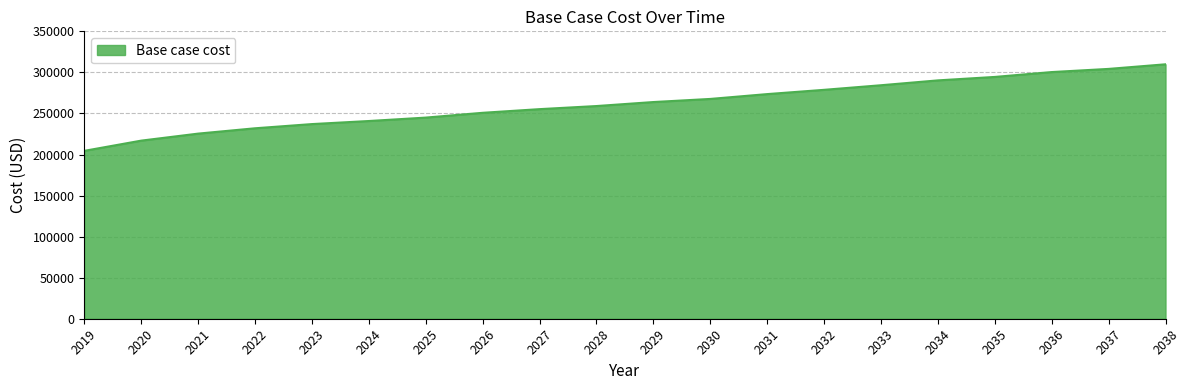

List the labels in order of value, largest first.

2038, 2037, 2036, 2035, 2034, 2033, 2032, 2031, 2030, 2029, 2028, 2027, 2026, 2025, 2024, 2023, 2022, 2021, 2020, 2019